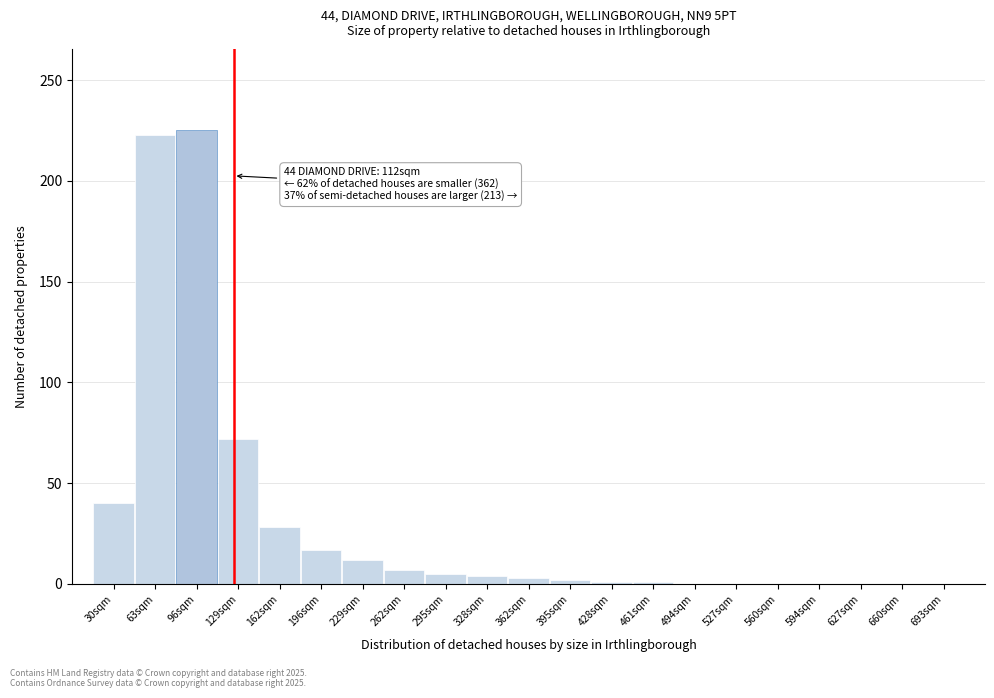

True or false: the data shows 0 at 627sqm.

True